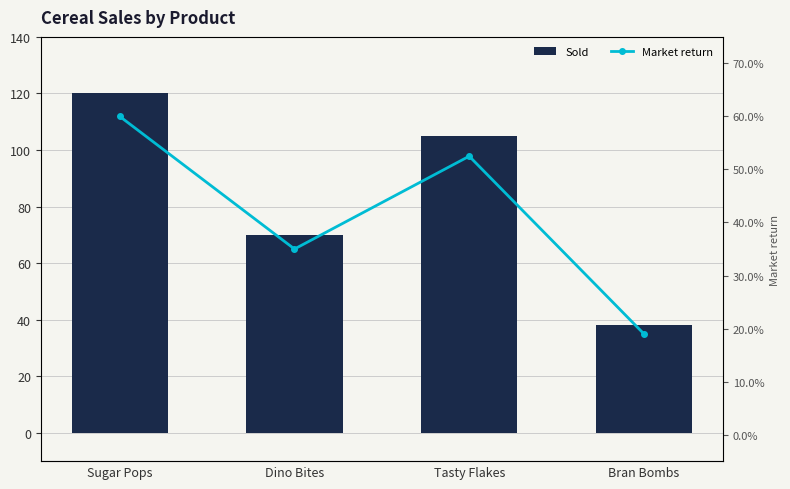

What is the label of the 4th bar from the right?

Sugar Pops